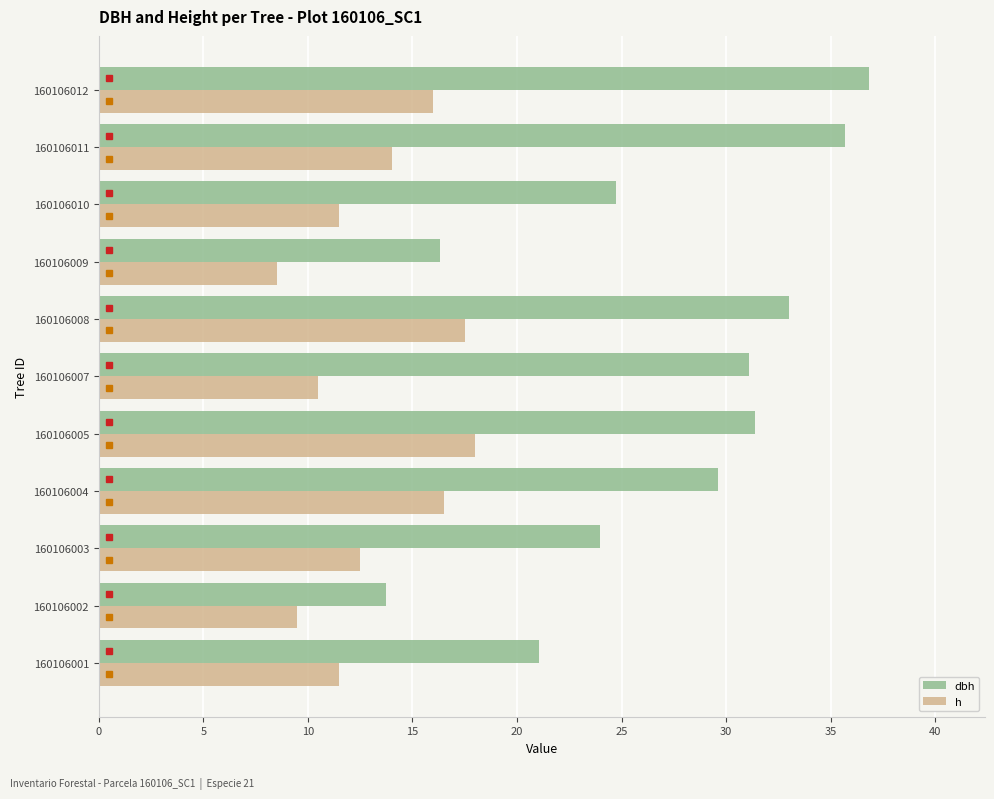

Which series has the widest spread of values?

dbh